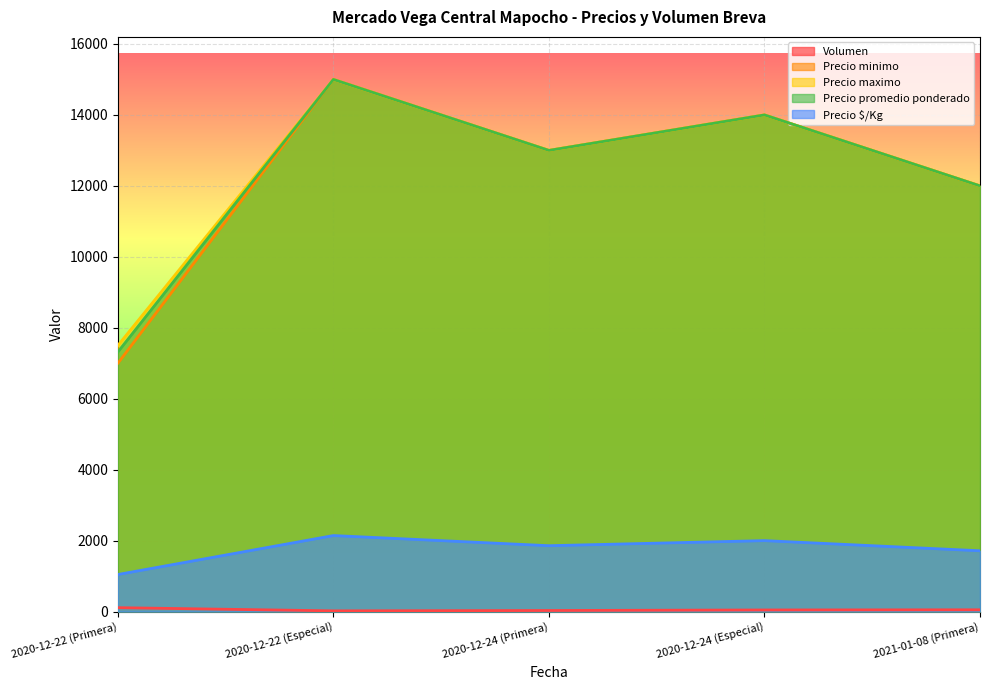

What is the label of the 1st point from the left?

2020-12-22 (Primera)